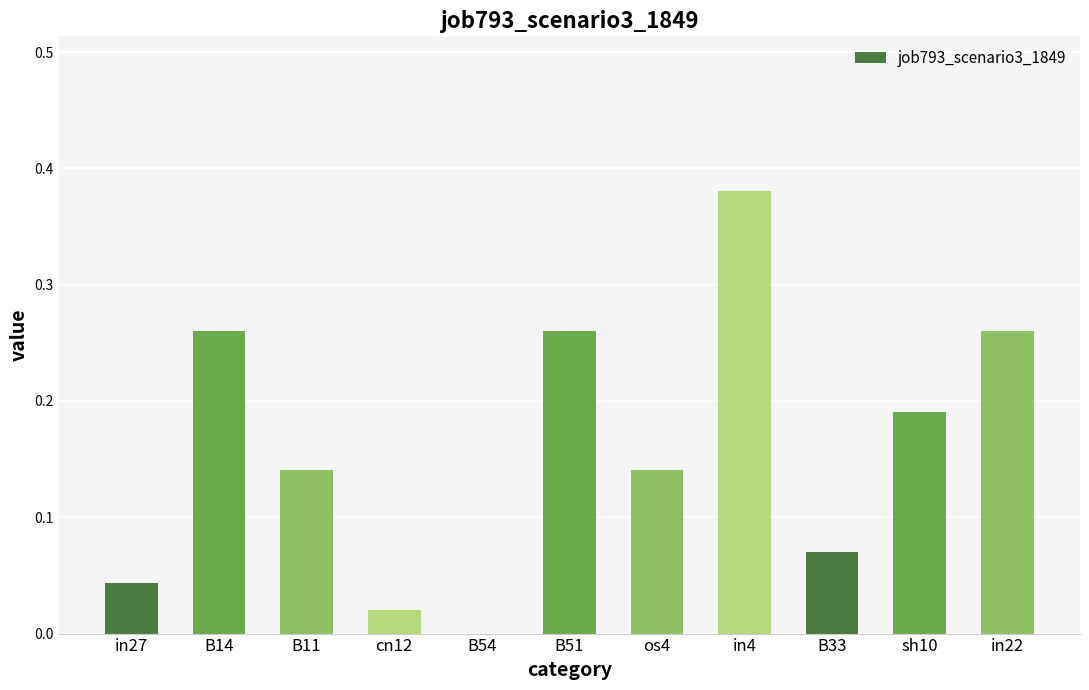

Which has a higher value, in4 or B11?

in4